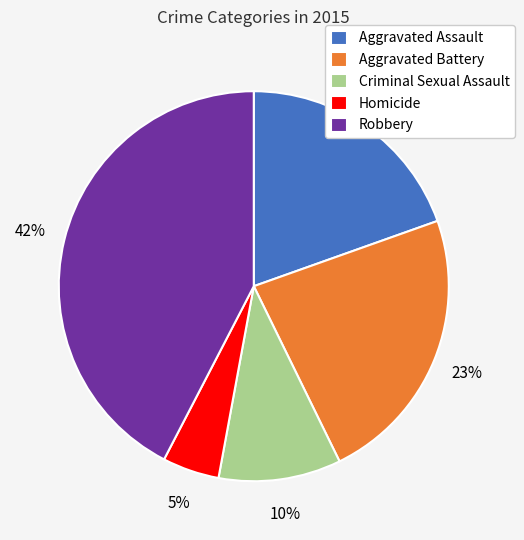

Combined, do Aggravated Assault and Robbery account for over 50%?

Yes